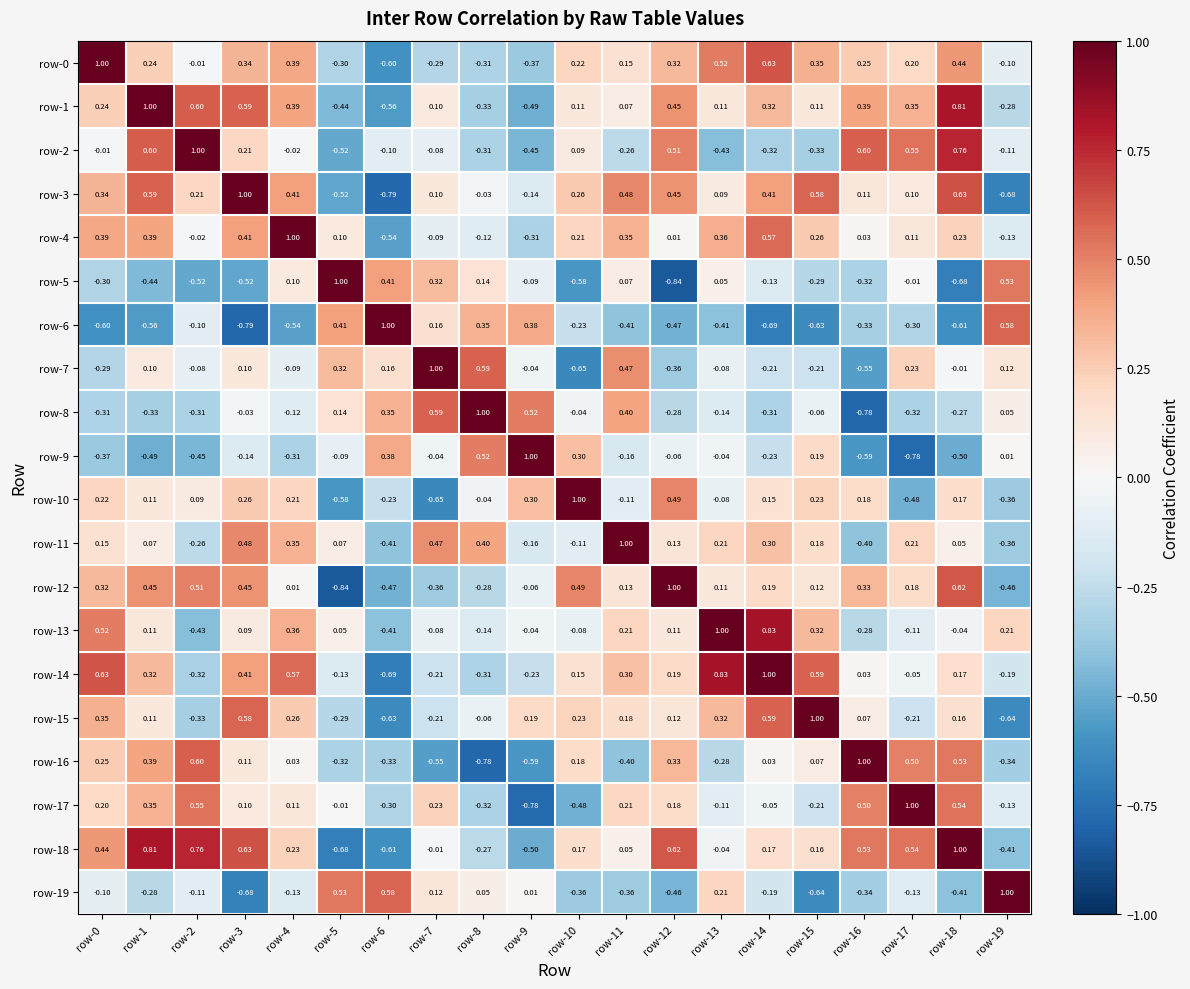

How many positive values does the row-12 series have?

14